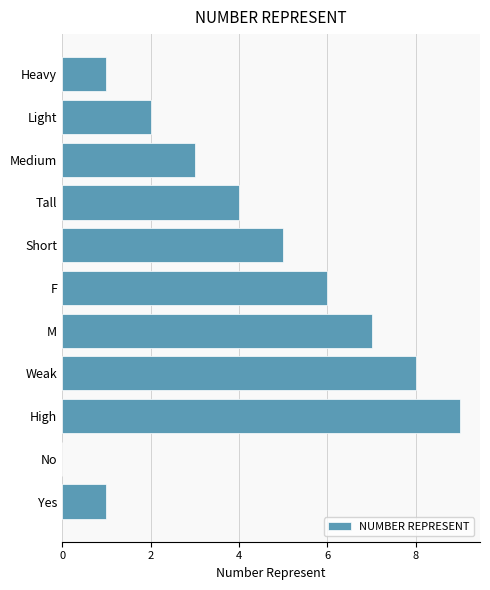

The chart shows a value of 9 at High. True or false?

True